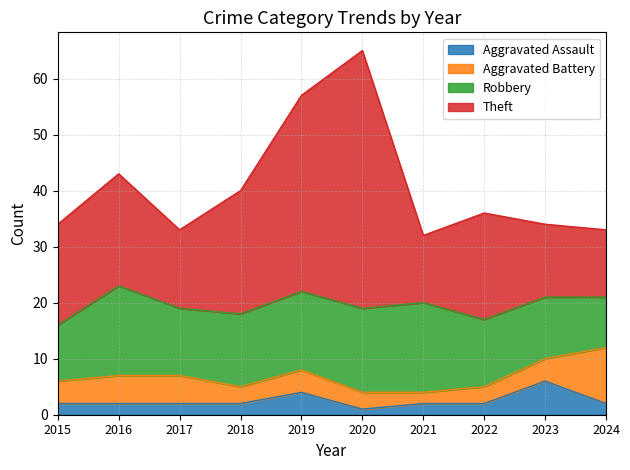

At which category is the sum across all series the highest?

2020